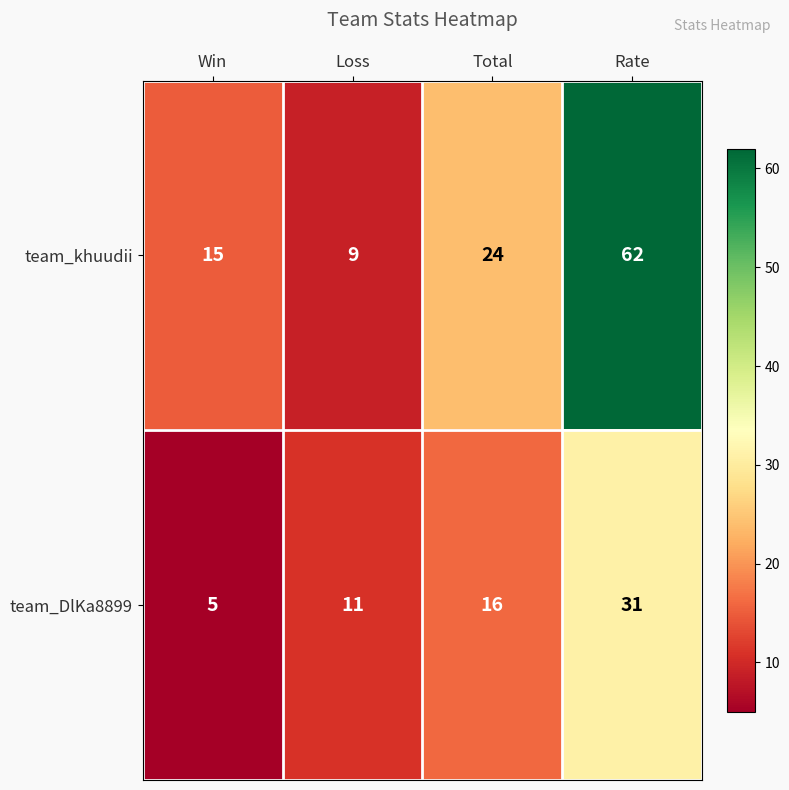

Reading left to right, extract all data points from this chart.

team_khuudii: 15	9	24	62
team_DlKa8899: 5	11	16	31